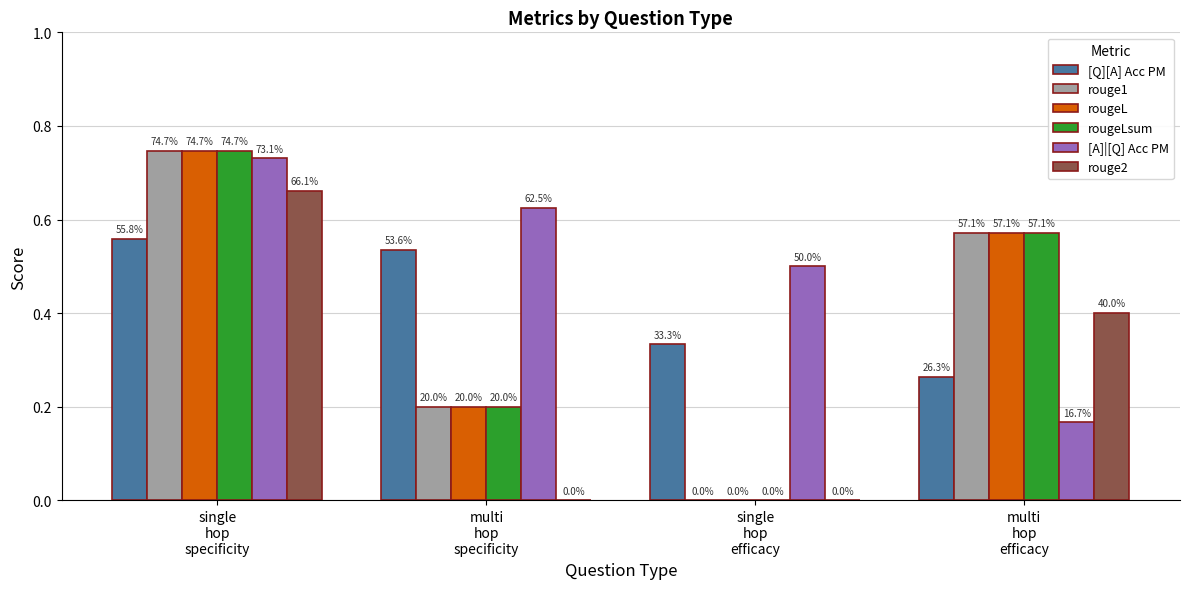

What is the sum of all rougeLsum values?

1.5